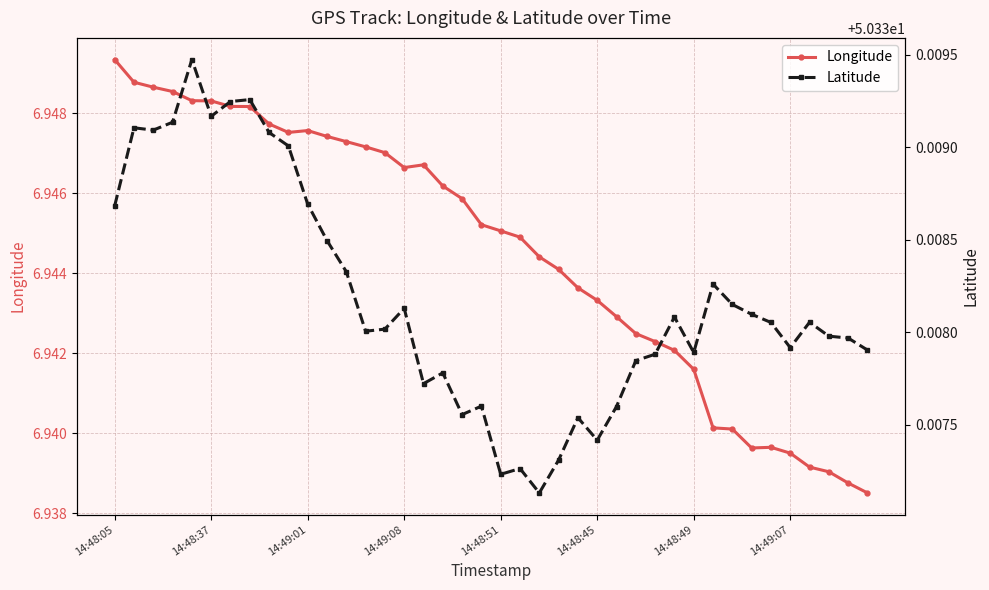

Is it true that Longitude equals 4.0 at 38?

False